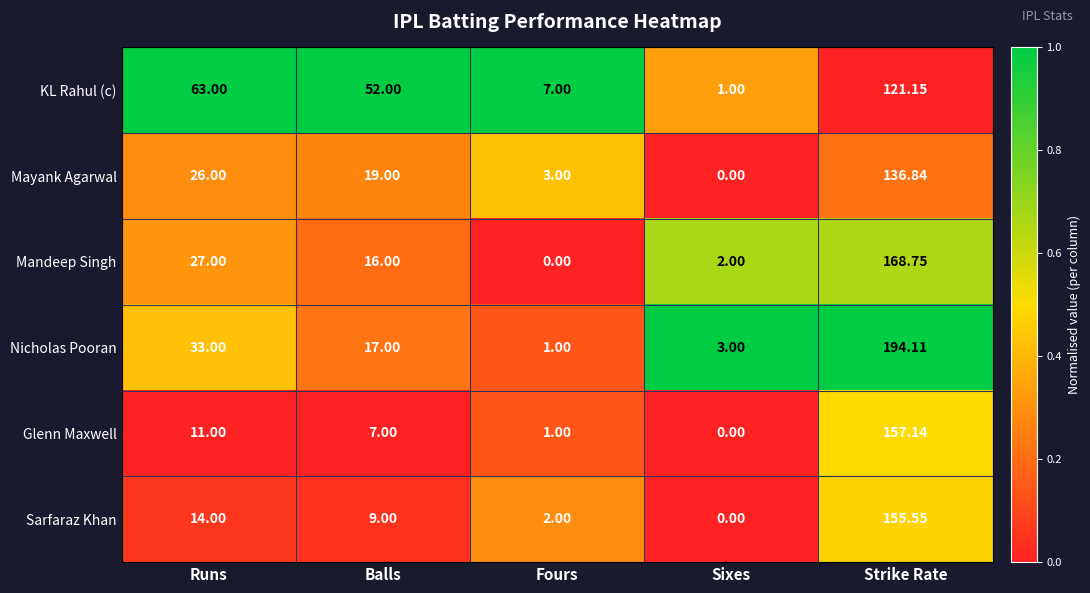

What is the total value across all series at Runs?

174.0